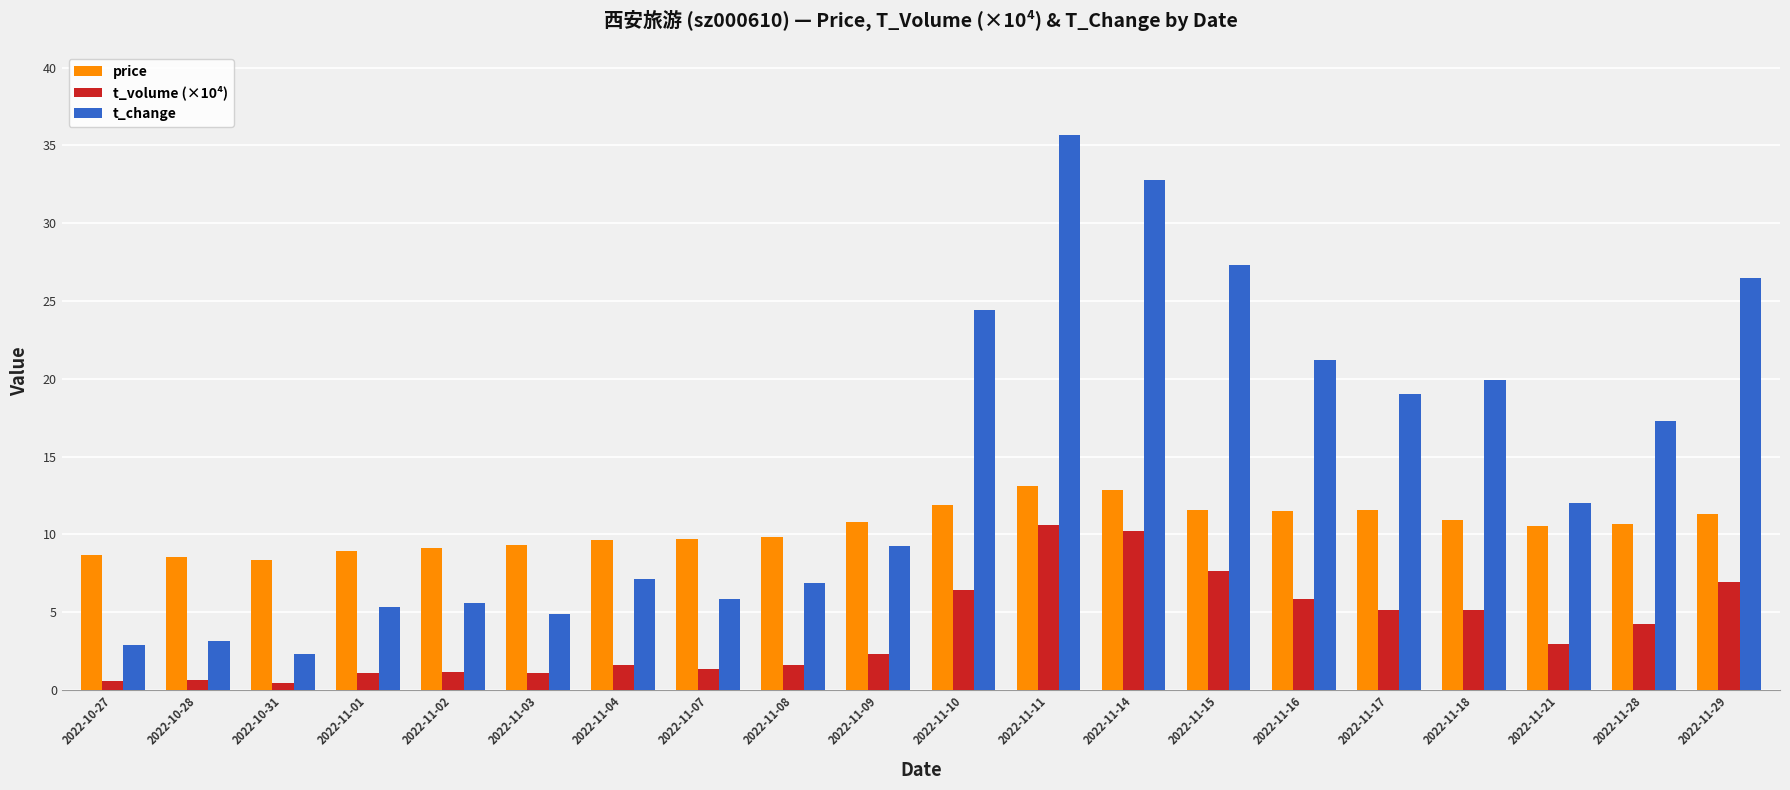

How many data points in t_volume (×10⁴) are less than 2?

9